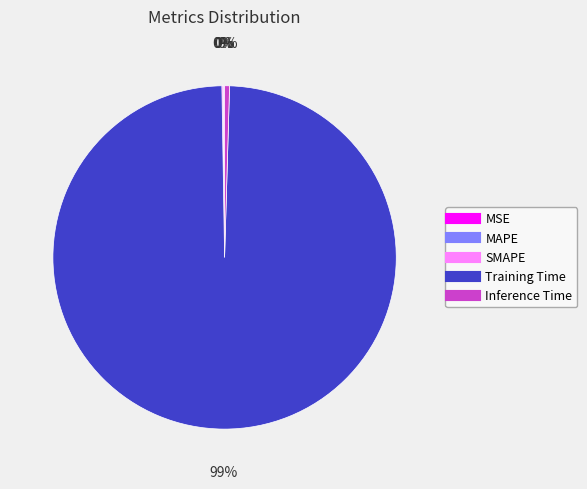

What is the largest slice in the pie chart?

Training Time